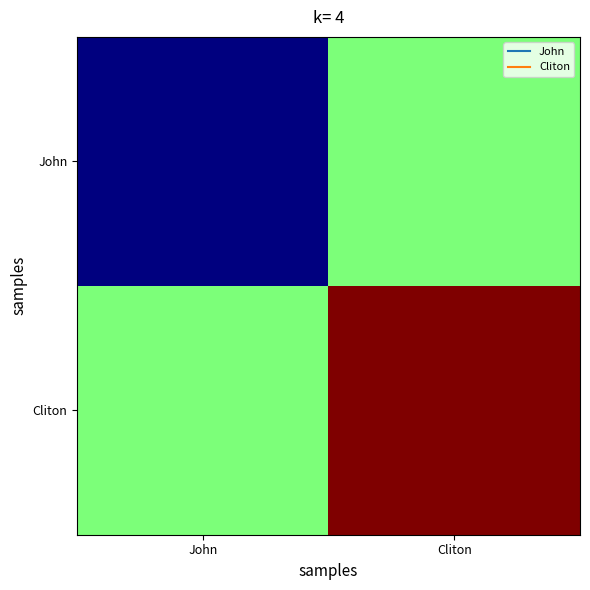

Reading left to right, list all the values displayed in this chart.

John: John=23.0	Cliton=23.5
Cliton: John=23.5	Cliton=24.0